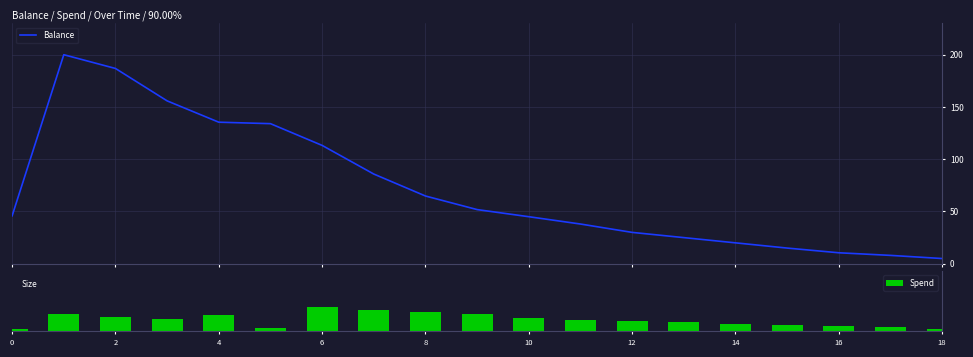

What is the minimum value for Balance?

5.0